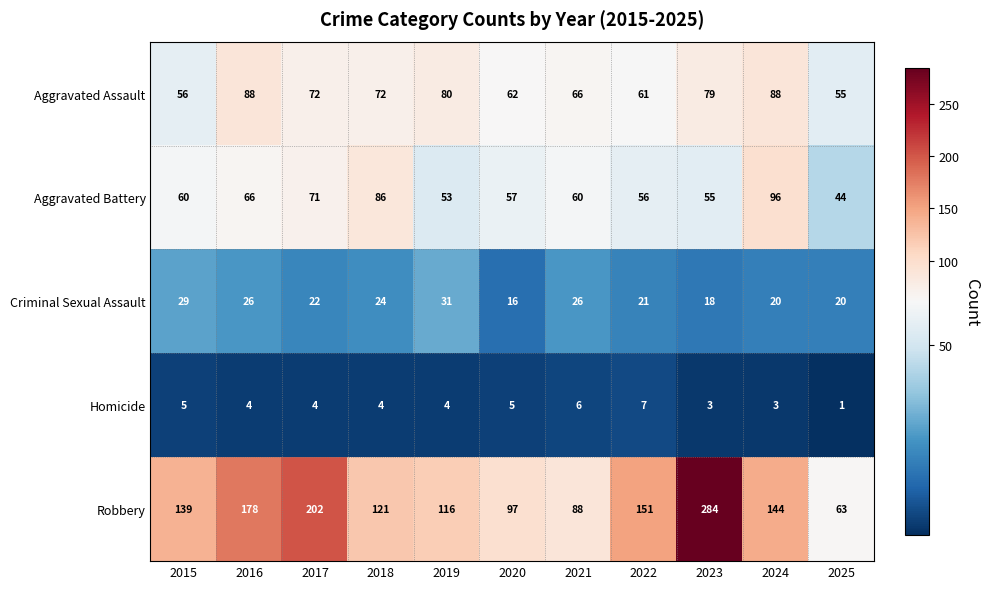

What is the lowest value of the Robbery series?

63